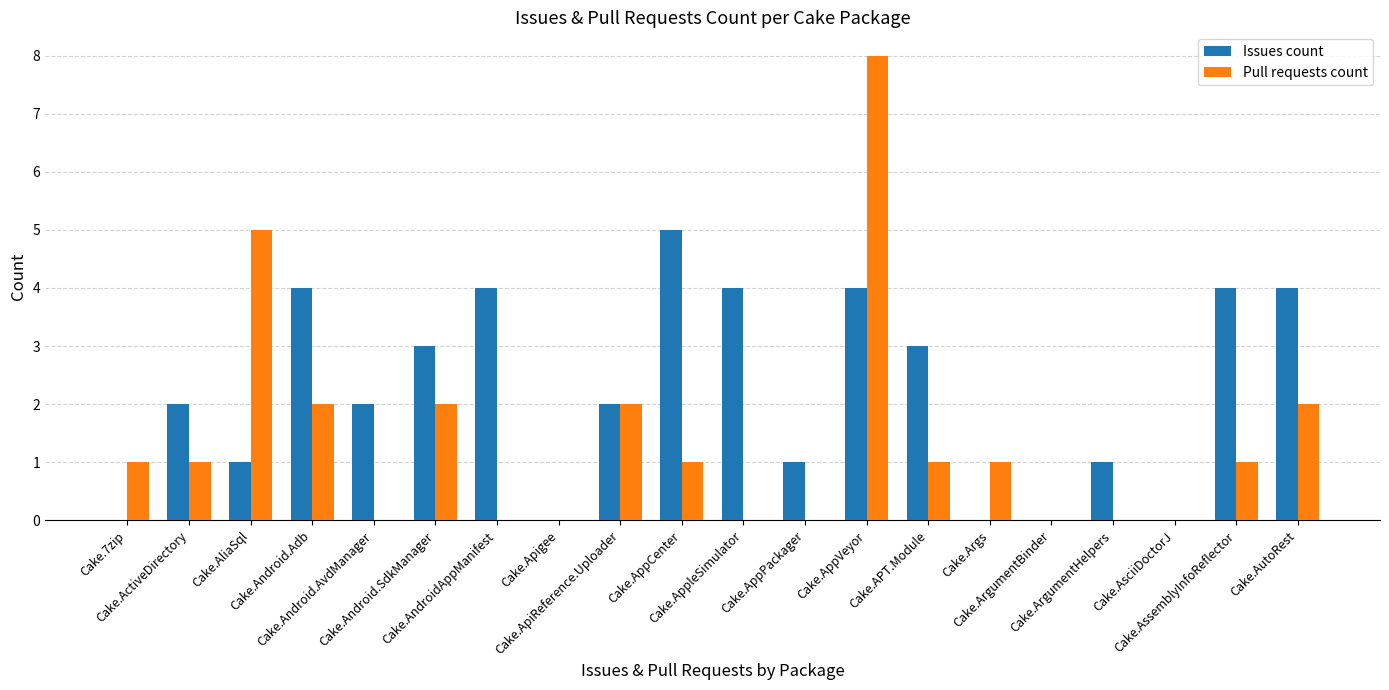

At which category is the sum across all series the highest?

Cake.AppVeyor